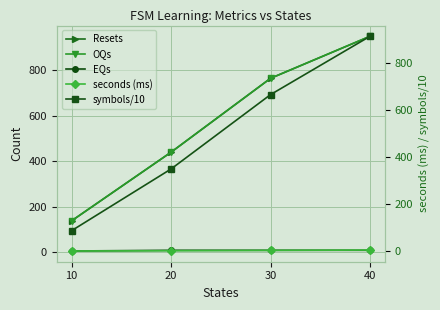

What is the average value of the symbols/10 series?

504.1